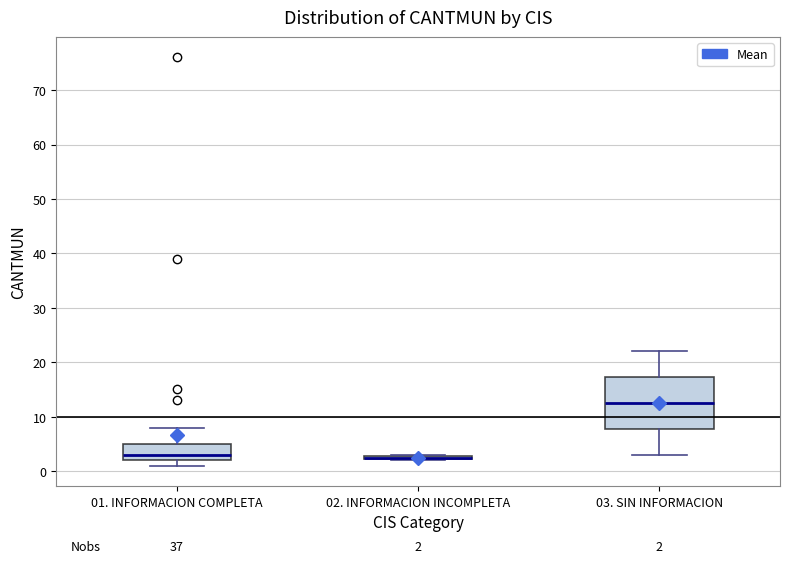

Comparing the boxes themselves (not the whiskers), which one is the tallest?

03. SIN INFORMACION